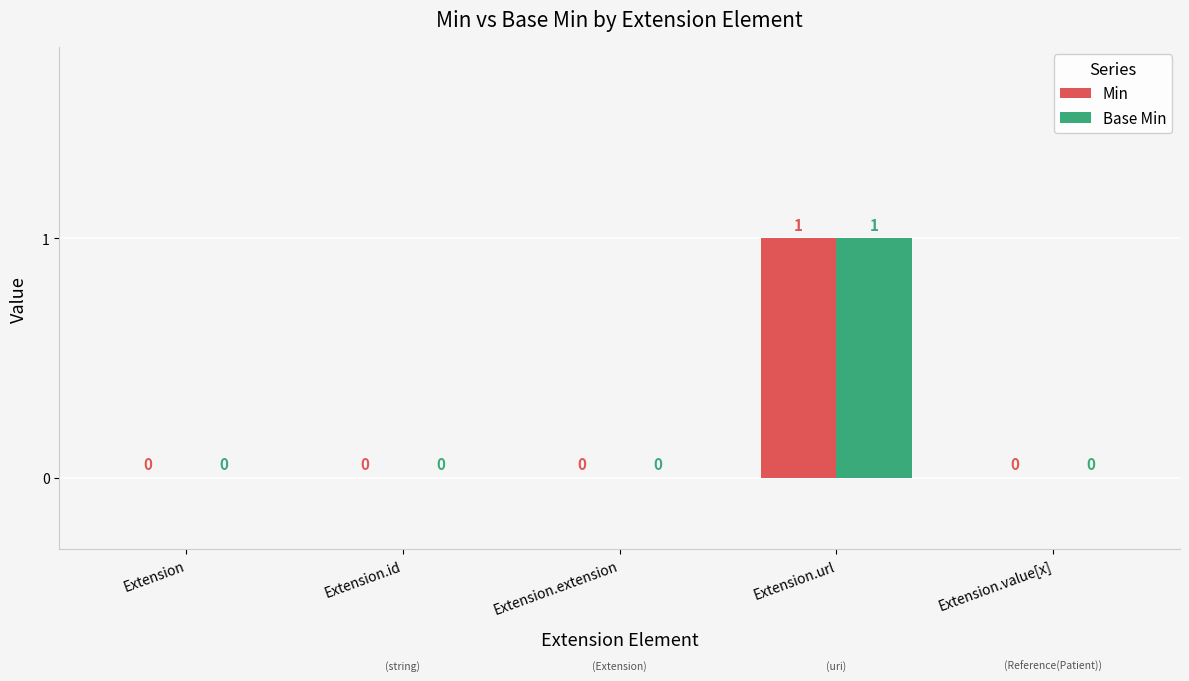

Reading right to left, transcribe all the data shown in this chart.

Min: Extension.value[x]=0	Extension.url=1	Extension.extension=0	Extension.id=0	Extension=0
Base Min: Extension.value[x]=0	Extension.url=1	Extension.extension=0	Extension.id=0	Extension=0